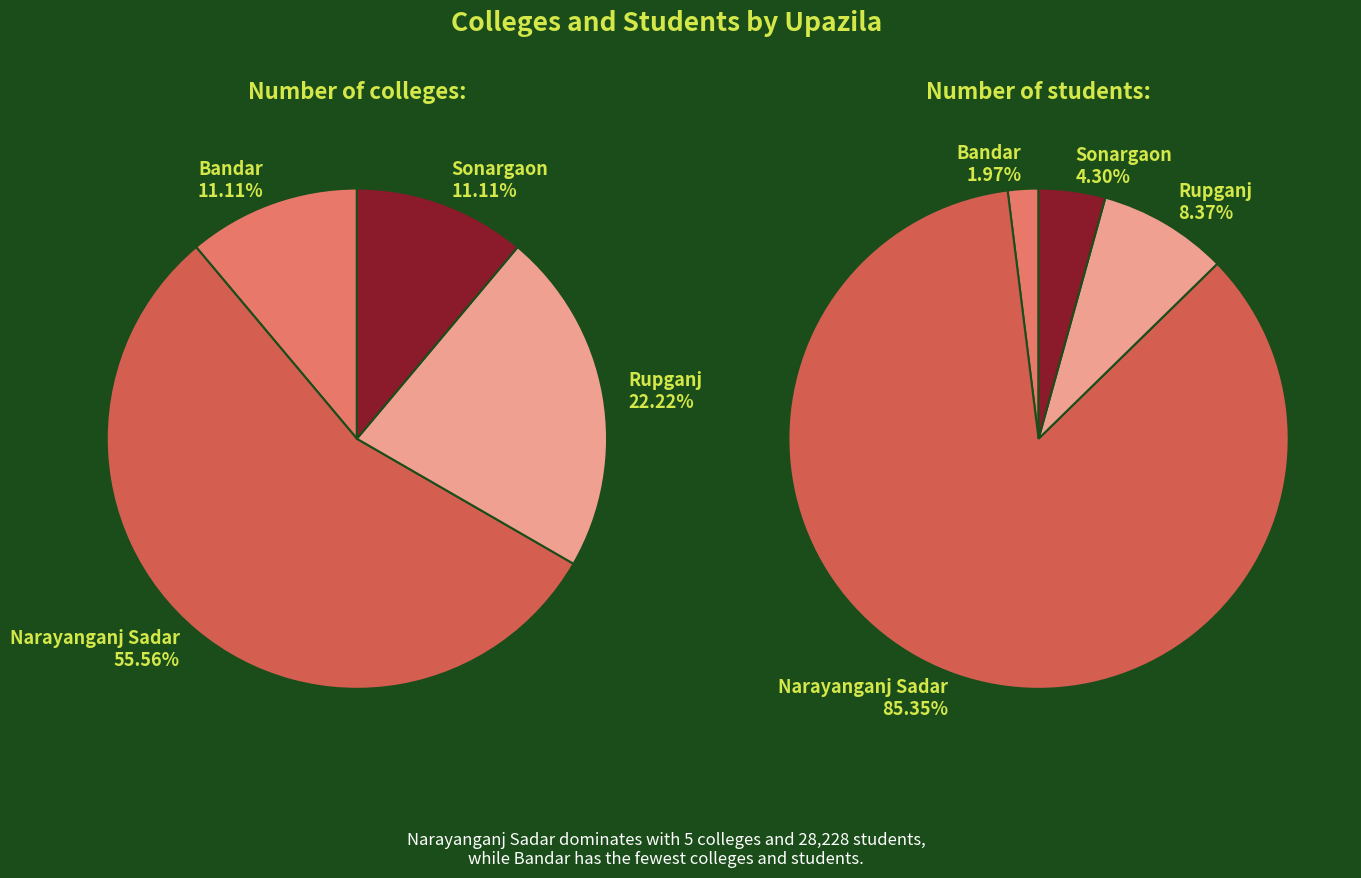

Which has a higher value, Narayanganj Sadar or Rupganj?

Narayanganj Sadar